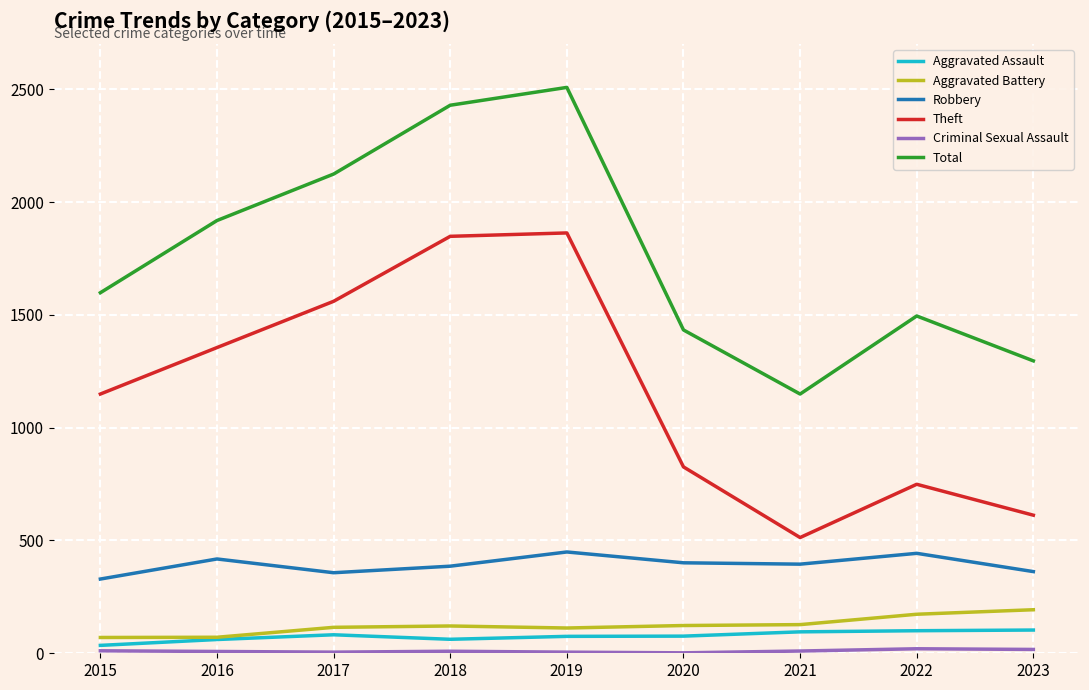

Is the value of Robbery at 2015 greater than the value of Aggravated Assault at 2022?

Yes